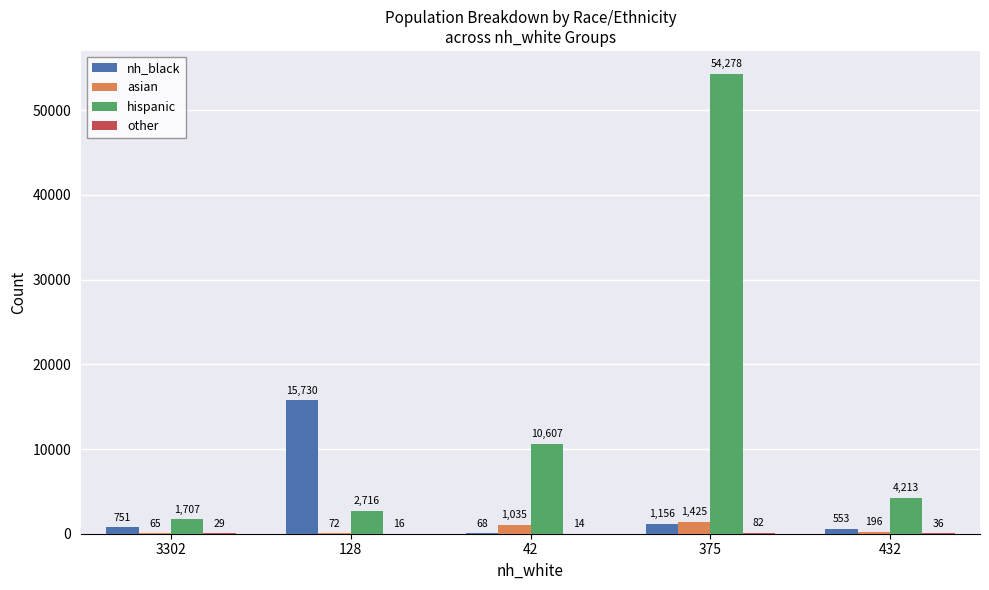

Which category has the highest value in the hispanic series?

375